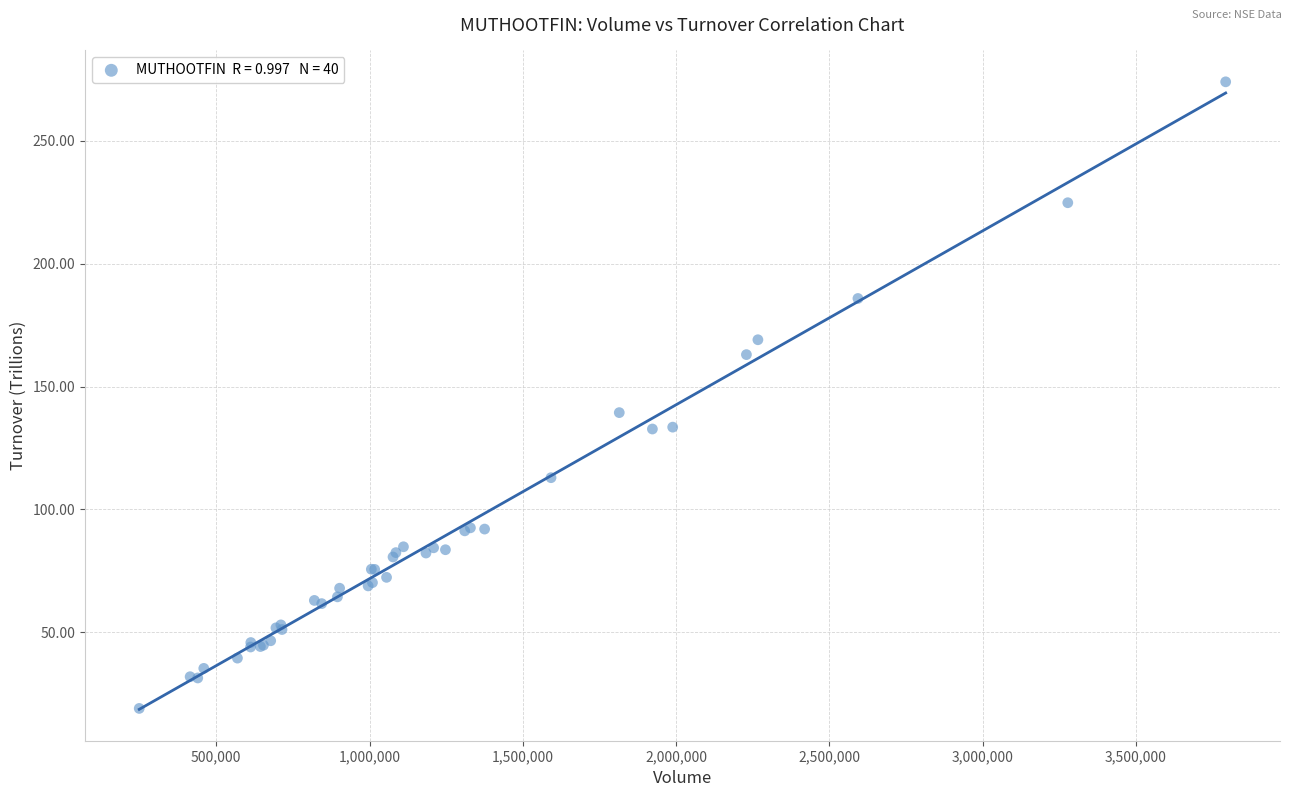

What Y value in the scatter plot is closest to 146?

139.4